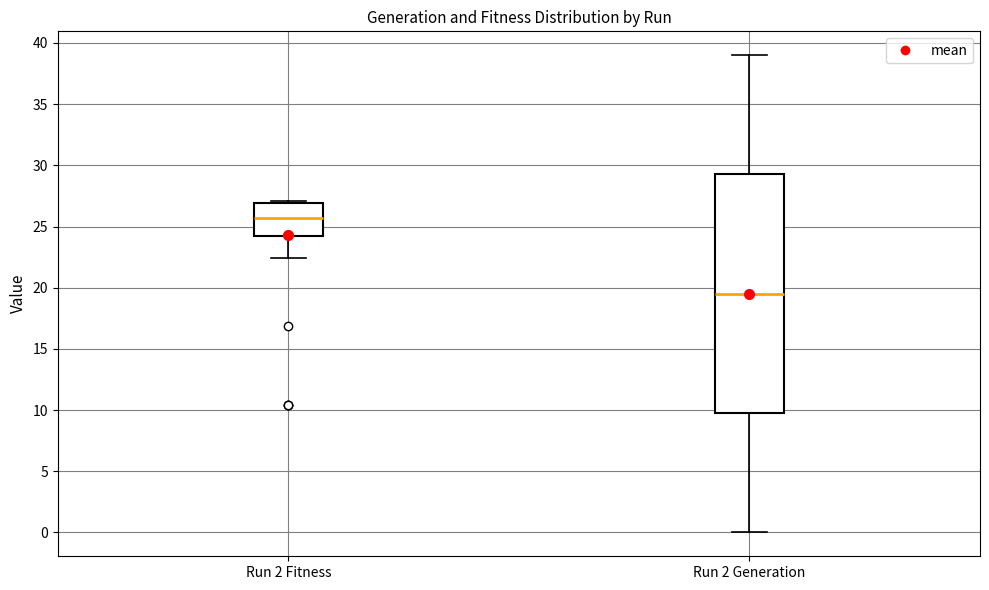

Which box has the lowest median line?

Run 2 Generation